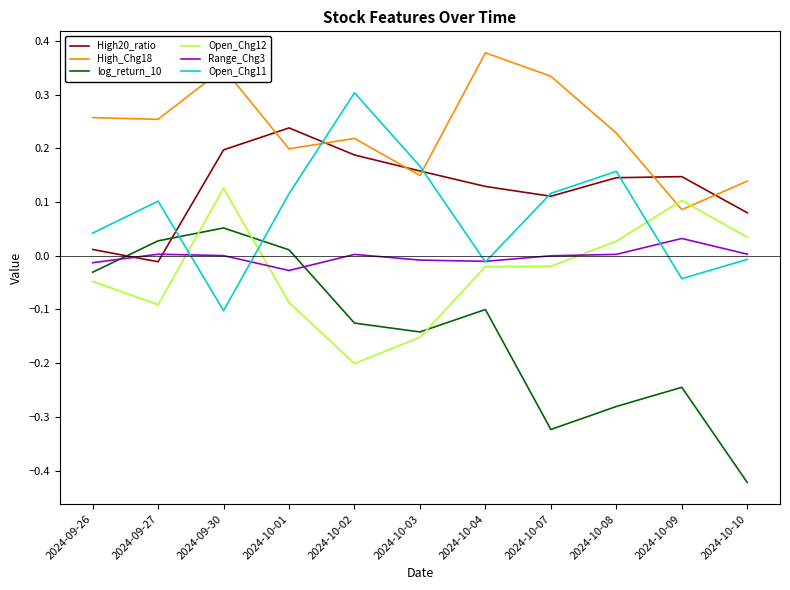

At which category does log_return_10 reach its first local peak?

2024-09-30